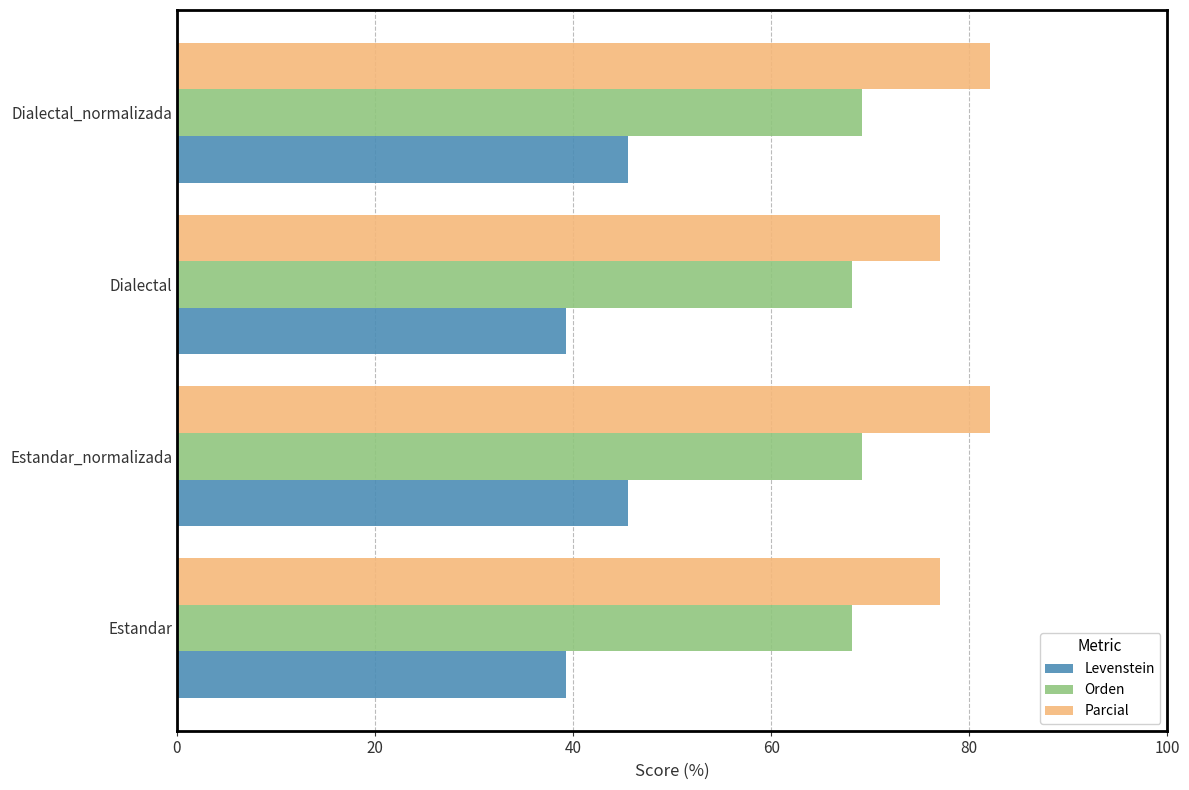

Rank the series by their average value, from highest to lowest.

Parcial, Orden, Levenstein